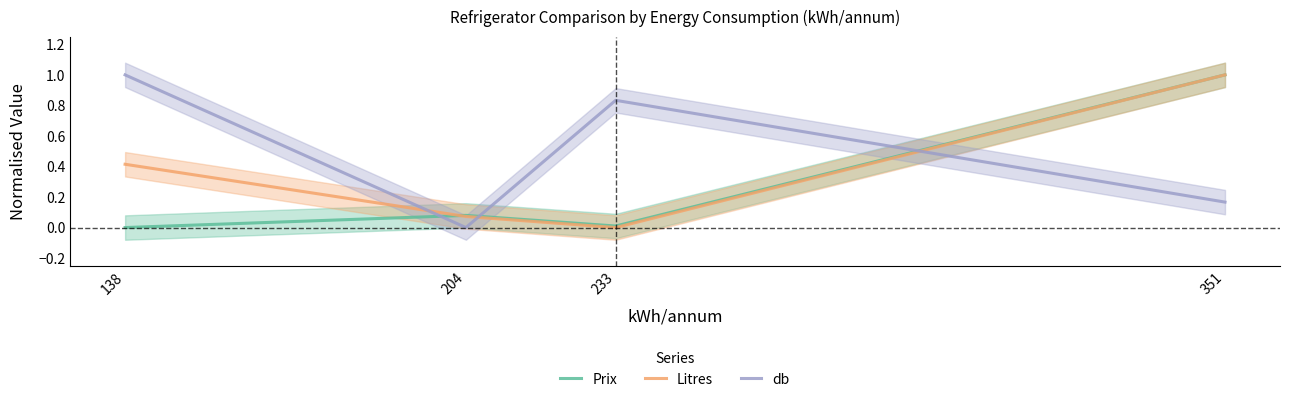

Between 204 and 351, which is larger?

351